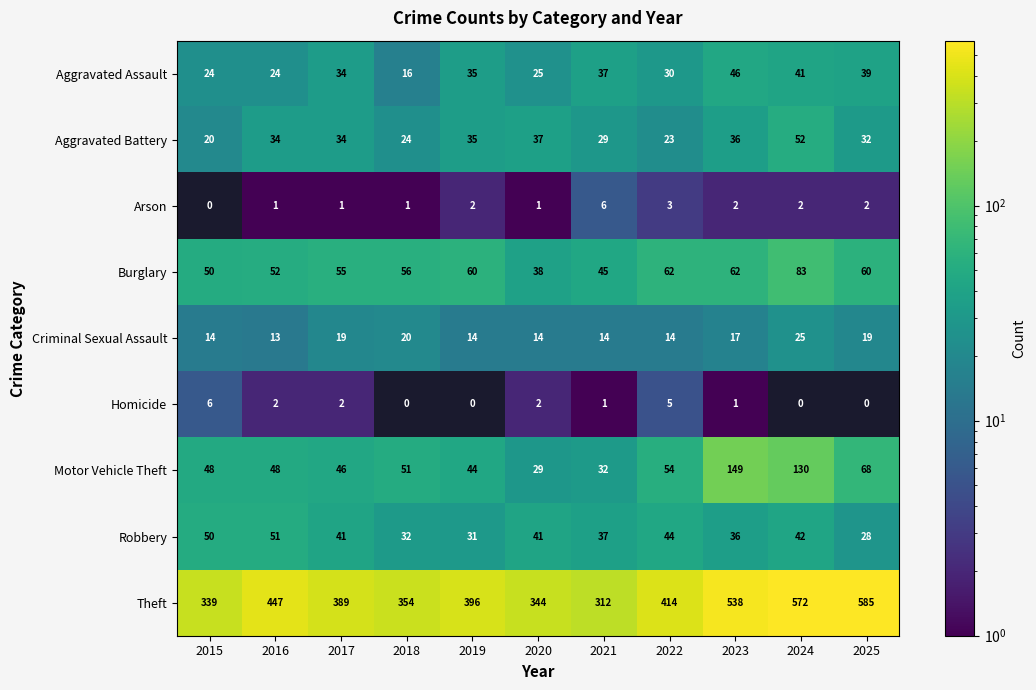

The Aggravated Assault series shows 25 at 2020. True or false?

True